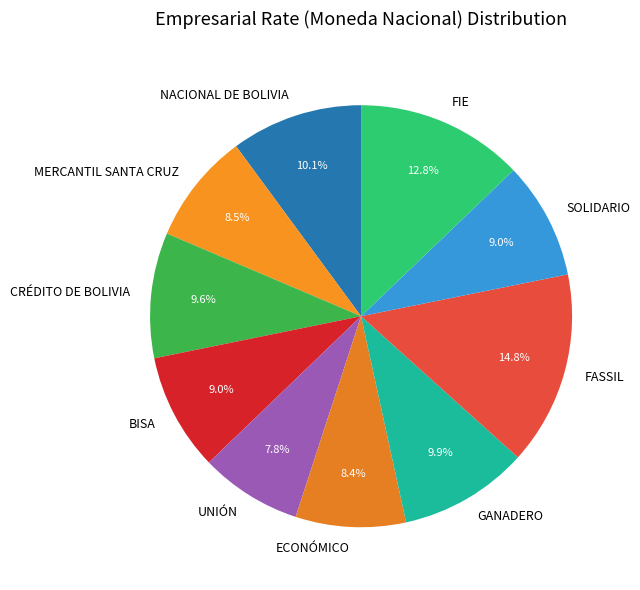

True or false: UNIÓN accounts for 18% of the total.

False